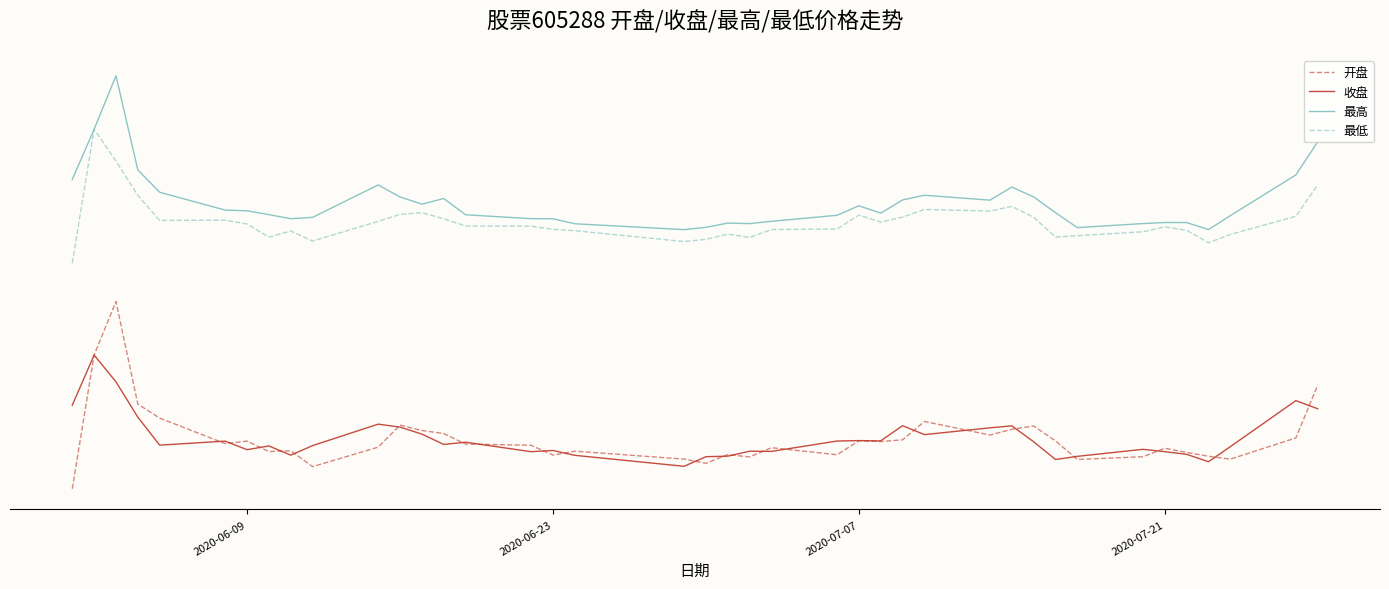

Does the chart have visible grid lines?

No